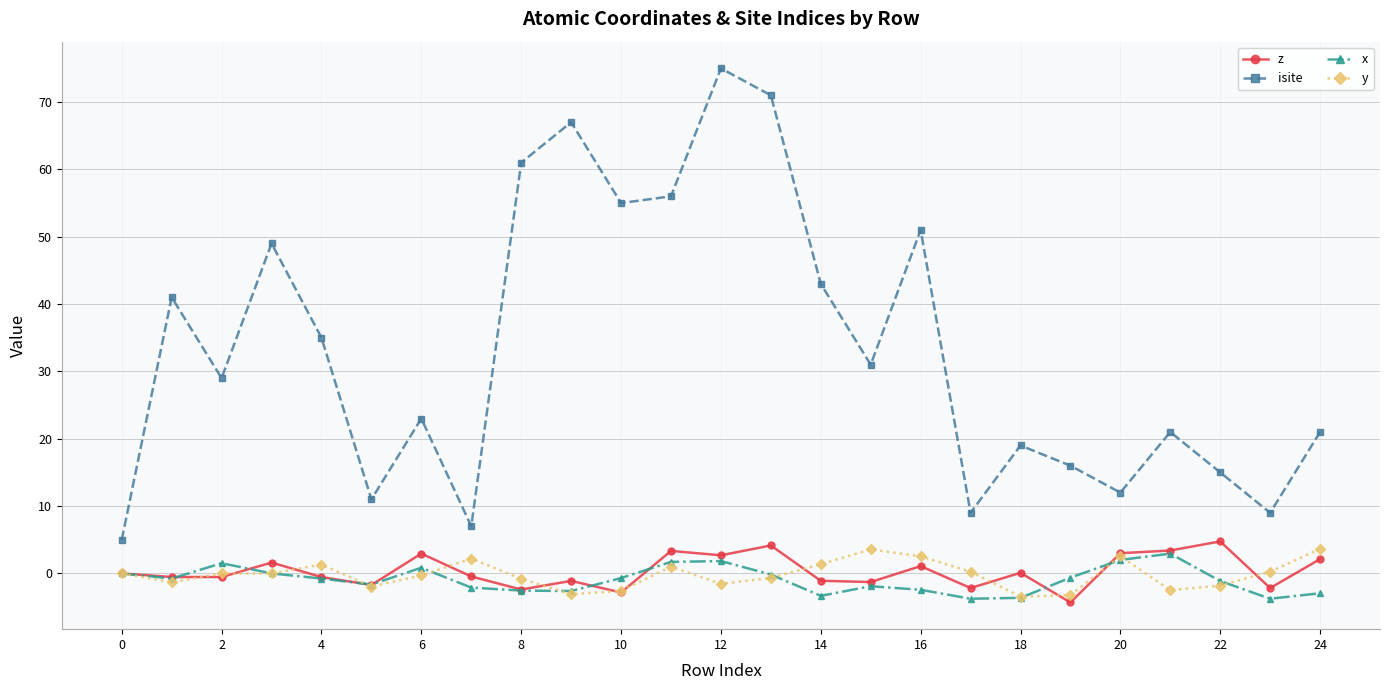

What is the difference between the maximum and second lowest values in the x series?

6.7